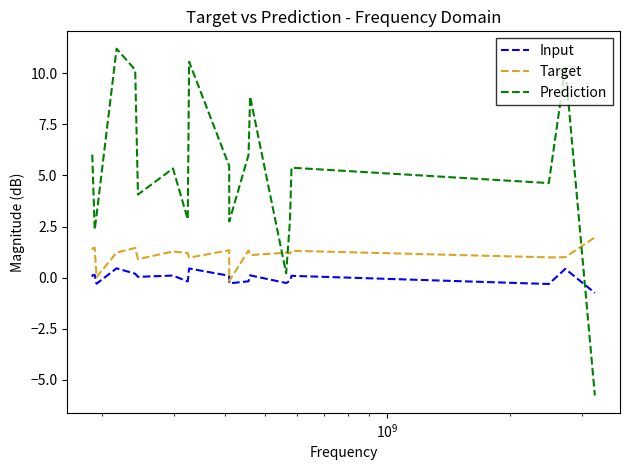

True or false: Input and Prediction intersect in this chart.

True